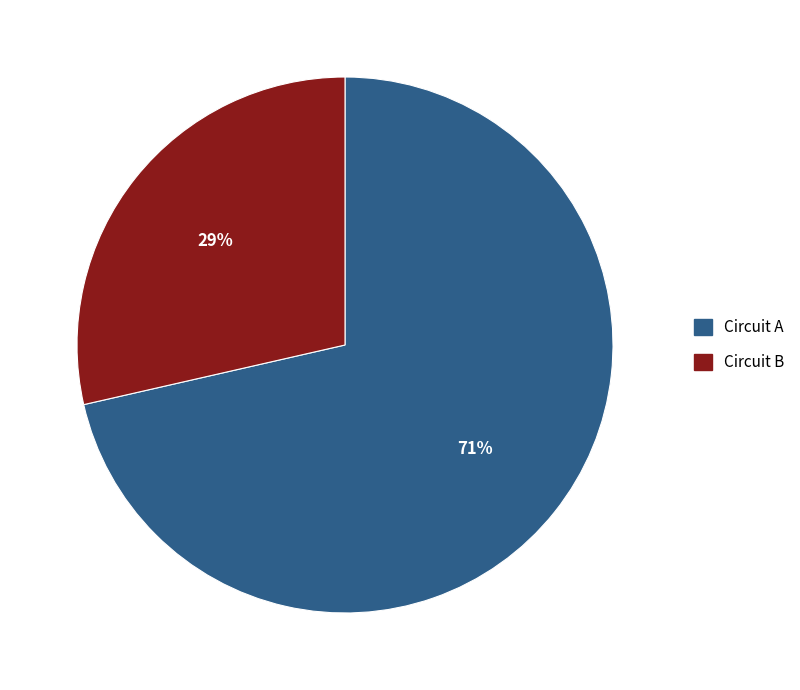

Which has a higher value, Circuit B or Circuit A?

Circuit A